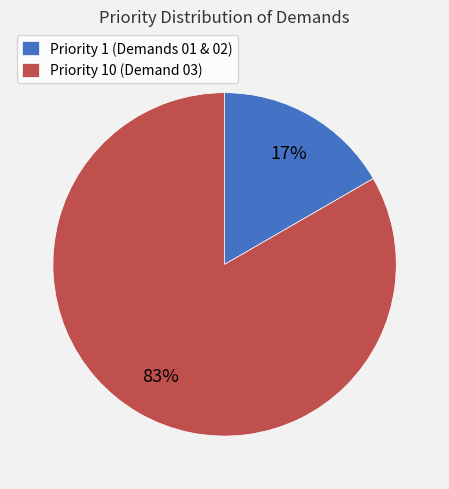

To the nearest percent, what is the average slice percentage?

50%